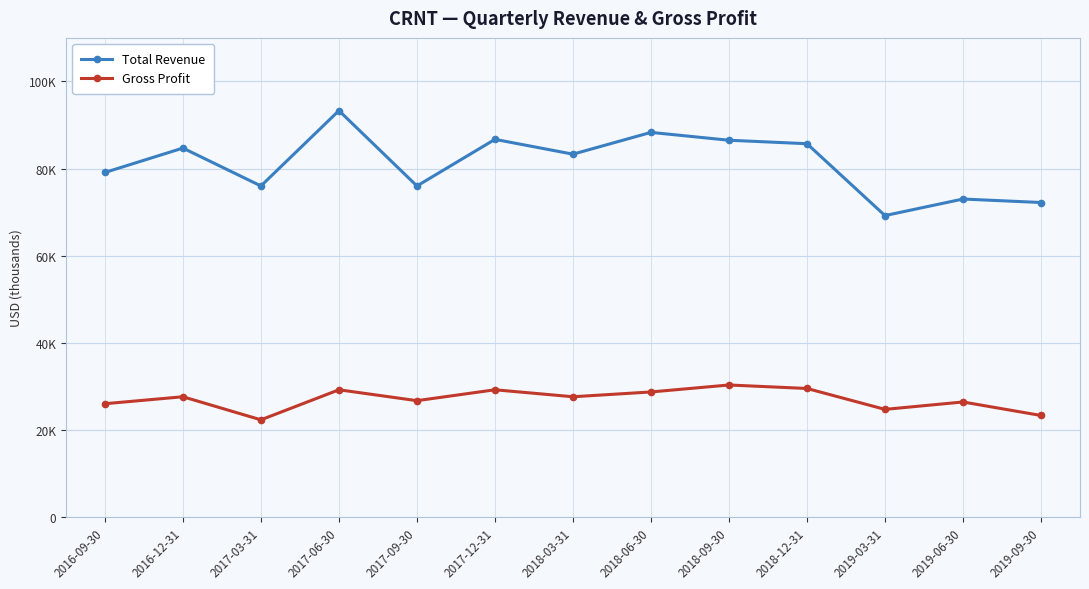

Reading left to right, what are all the values shown in this chart?

Total Revenue: 2016-09-30=79100	2016-12-31=84700	2017-03-31=76000	2017-06-30=93300	2017-09-30=76000	2017-12-31=86700	2018-03-31=83300	2018-06-30=88300	2018-09-30=86500	2018-12-31=85700	2019-03-31=69200	2019-06-30=73000	2019-09-30=72200
Gross Profit: 2016-09-30=26000	2016-12-31=27600	2017-03-31=22300	2017-06-30=29200	2017-09-30=26700	2017-12-31=29200	2018-03-31=27600	2018-06-30=28700	2018-09-30=30300	2018-12-31=29500	2019-03-31=24700	2019-06-30=26400	2019-09-30=23300